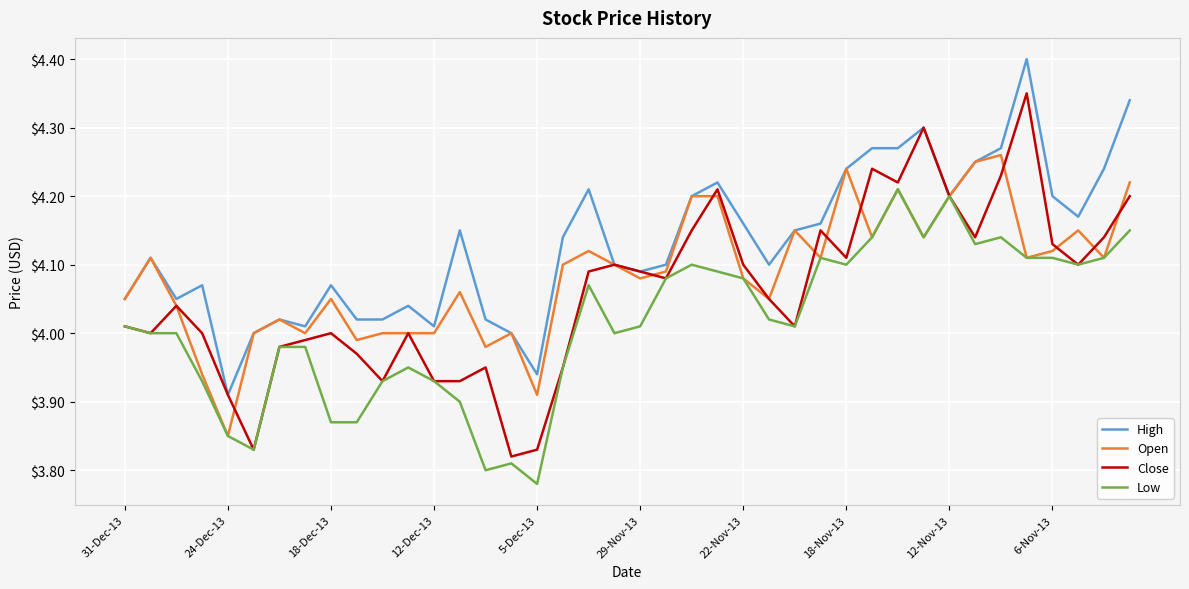

Which series has the widest spread of values?

Close